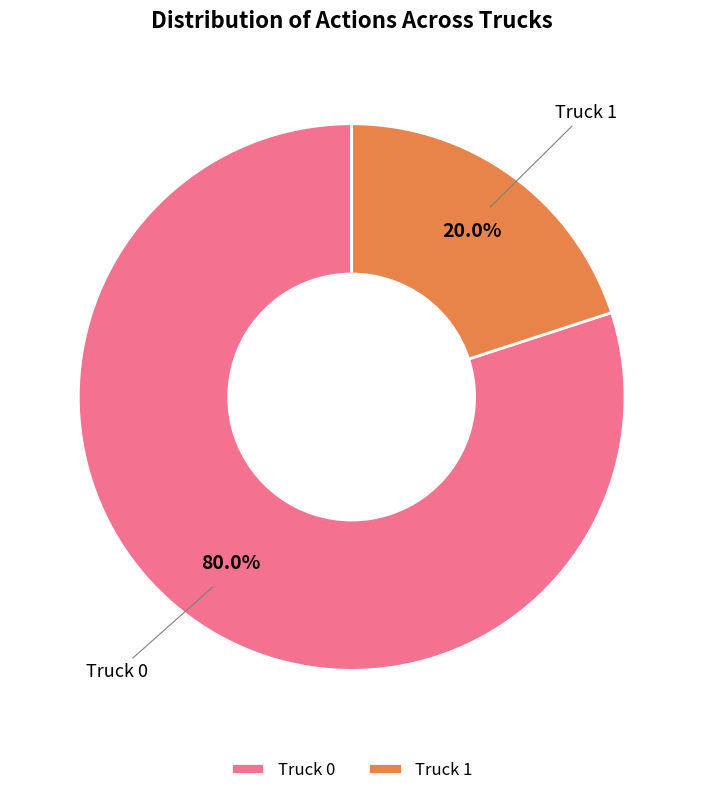

Which slice is the largest?

Truck 0